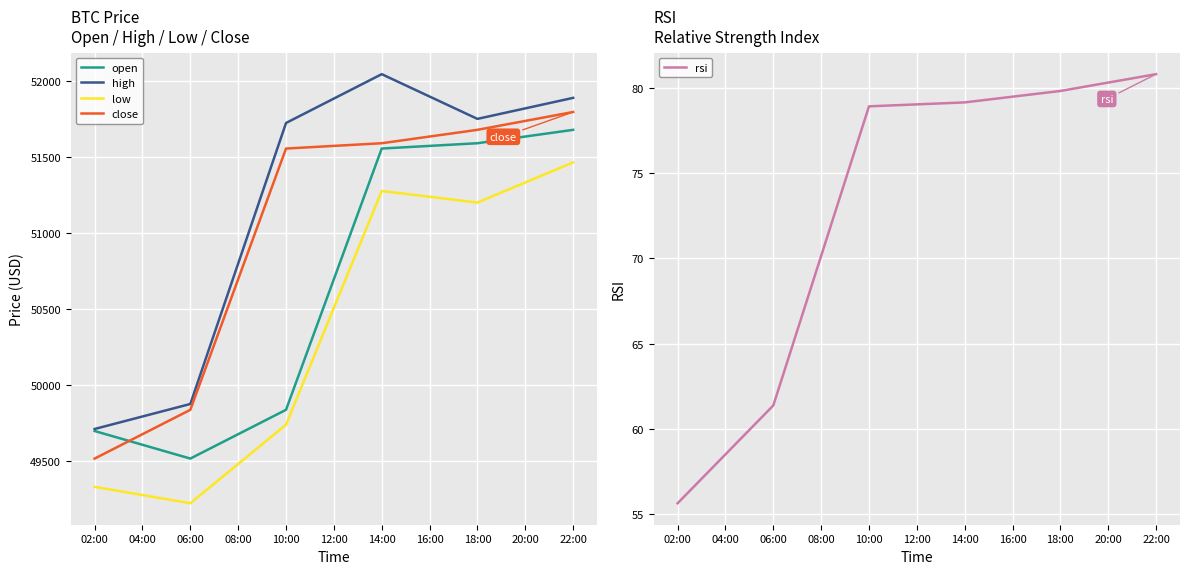

True or false: close and low cross at least once.

False